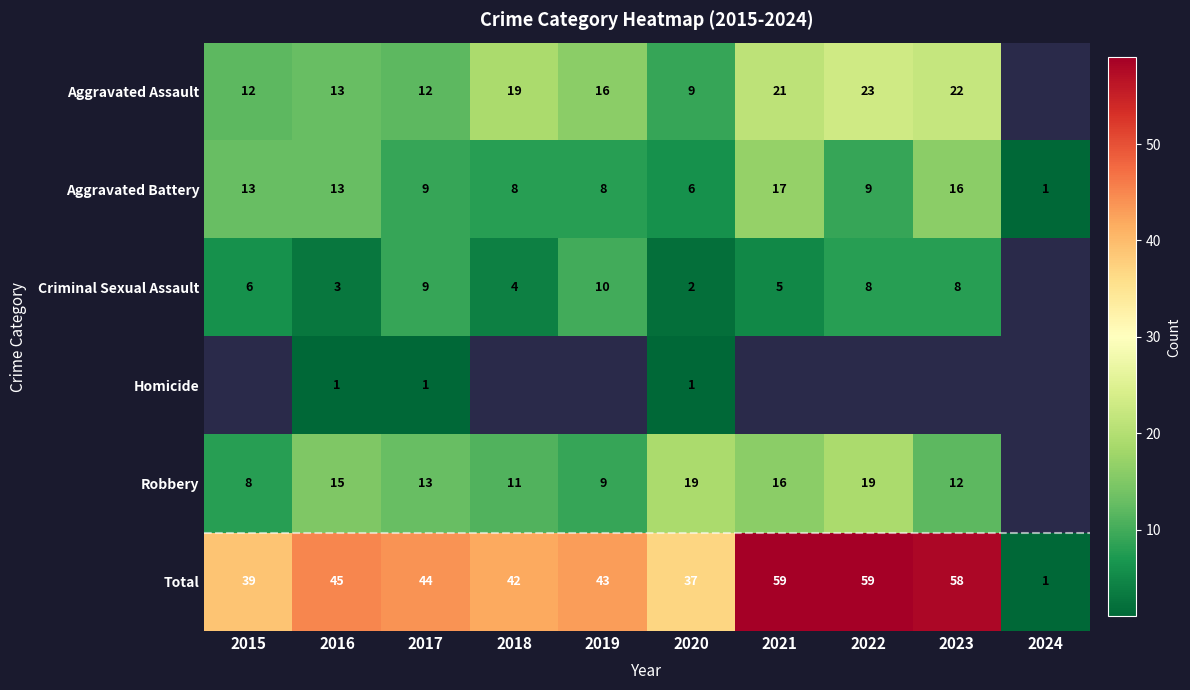

The value of Robbery at 2020 is 29.9. True or false?

False